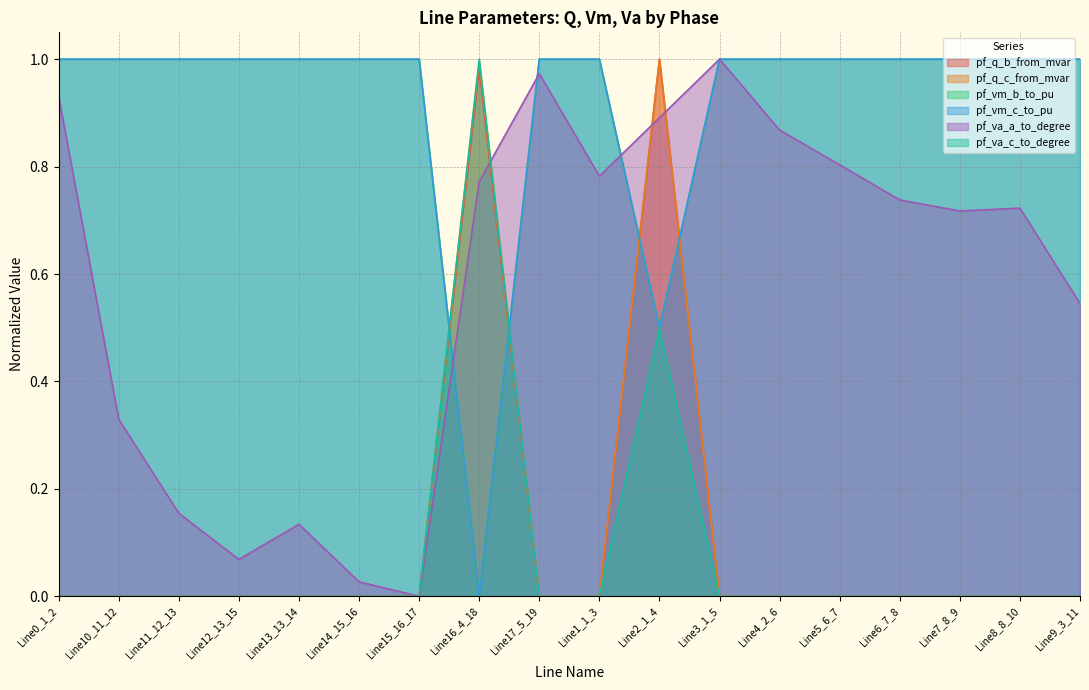

What is the spread (max minus min) of values at Line13_13_14?

1.0